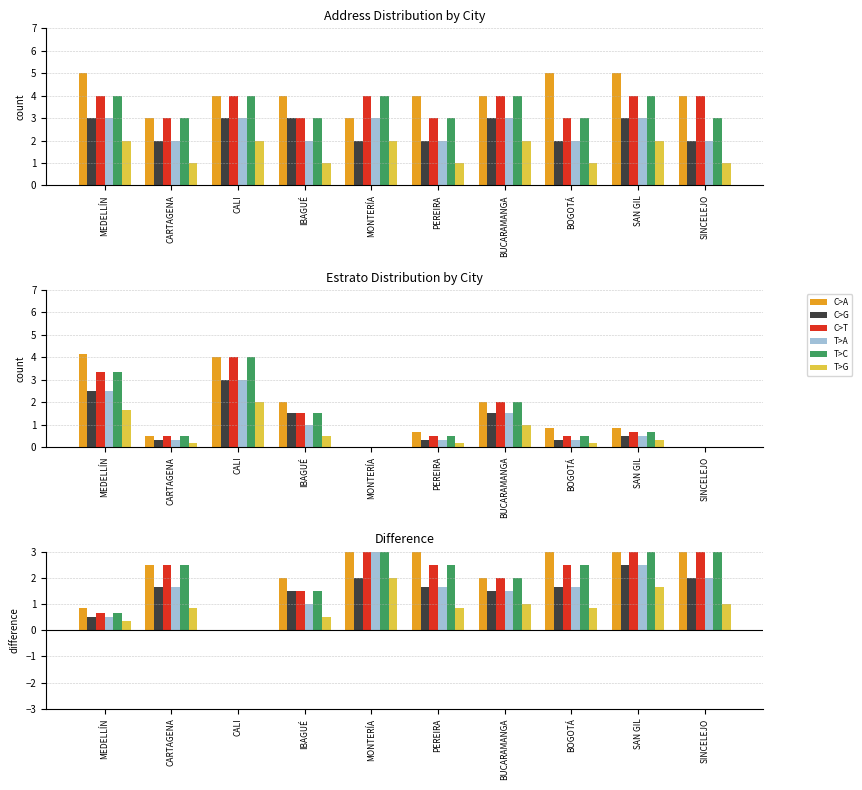

How many bars are there in each group?

6